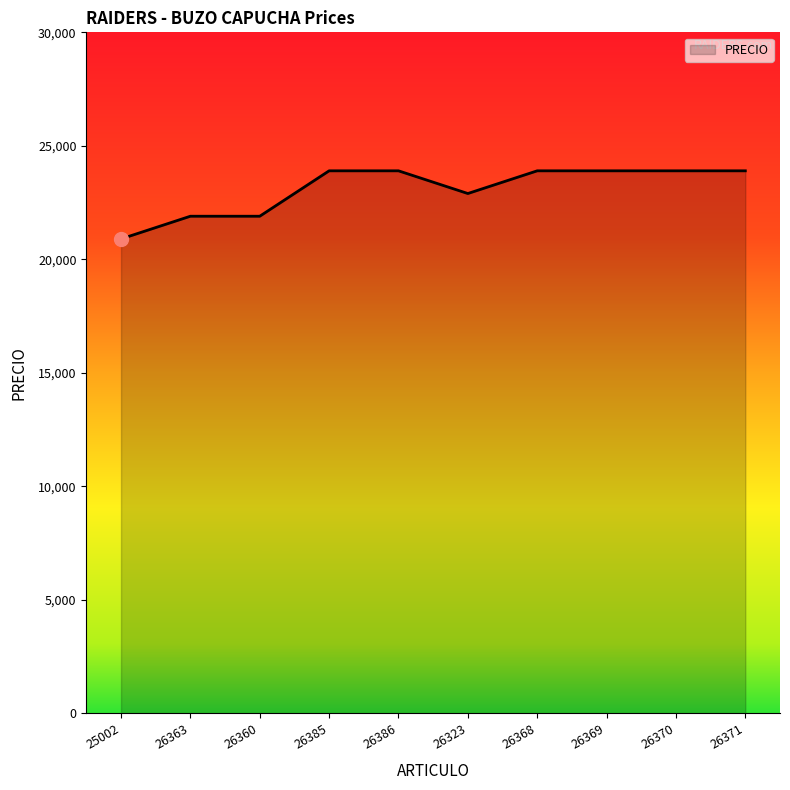

Reading left to right, what are all the values shown in this chart?

20900	21900	21900	23900	23900	22900	23900	23900	23900	23900